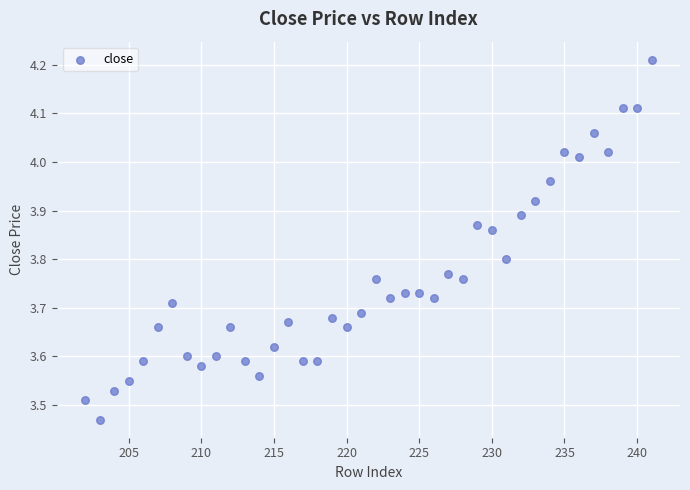

What is the range of Y values (max minus min)?

0.7